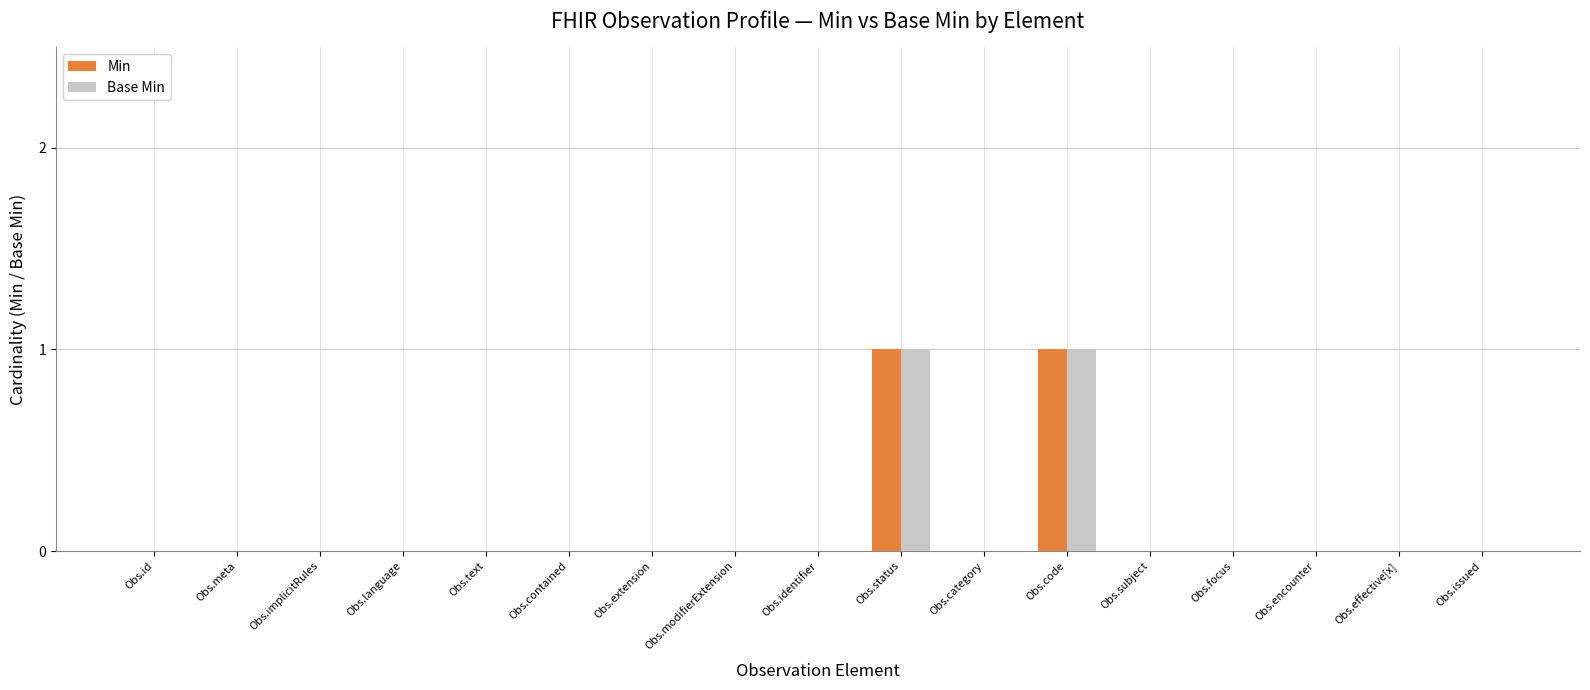

The Base Min series shows 0 at Obs.meta. True or false?

True